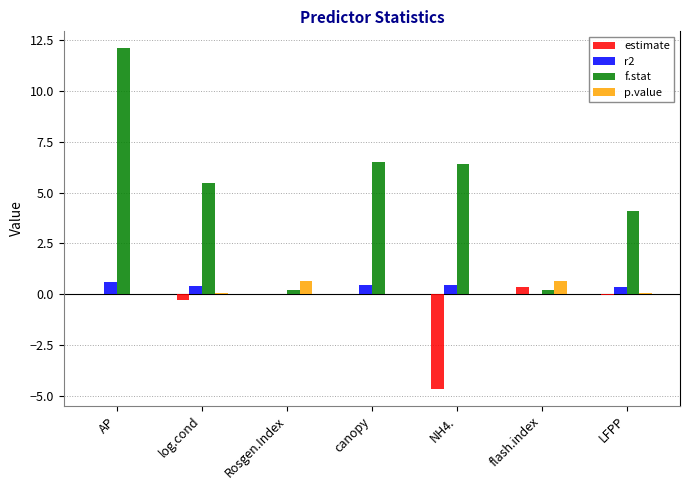

What are all the series names shown in the legend?

estimate, r2, f.stat, p.value